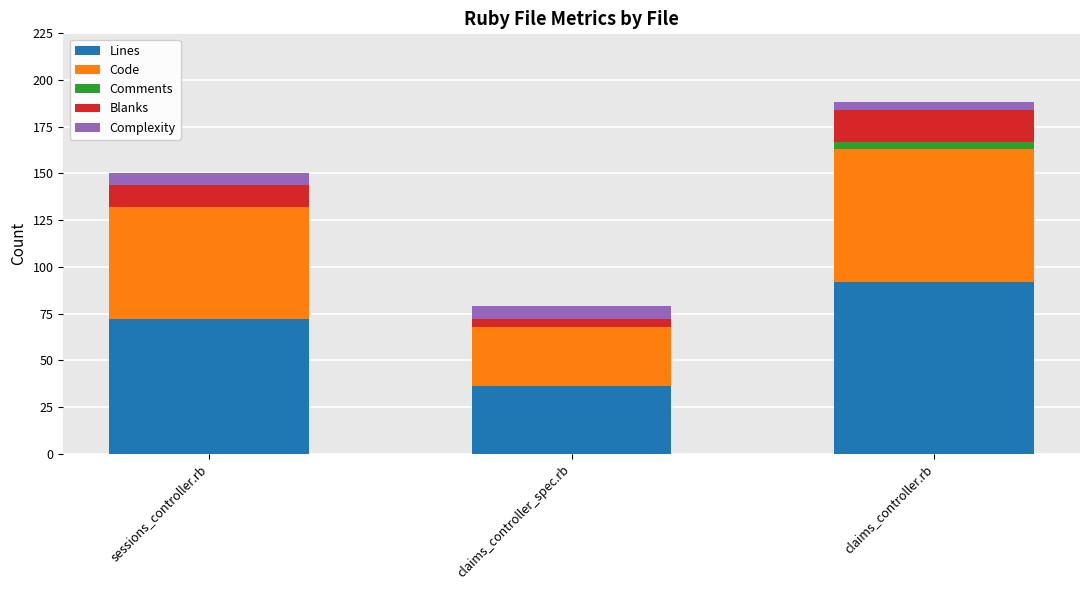

At which category is the sum across all series the highest?

claims_controller.rb